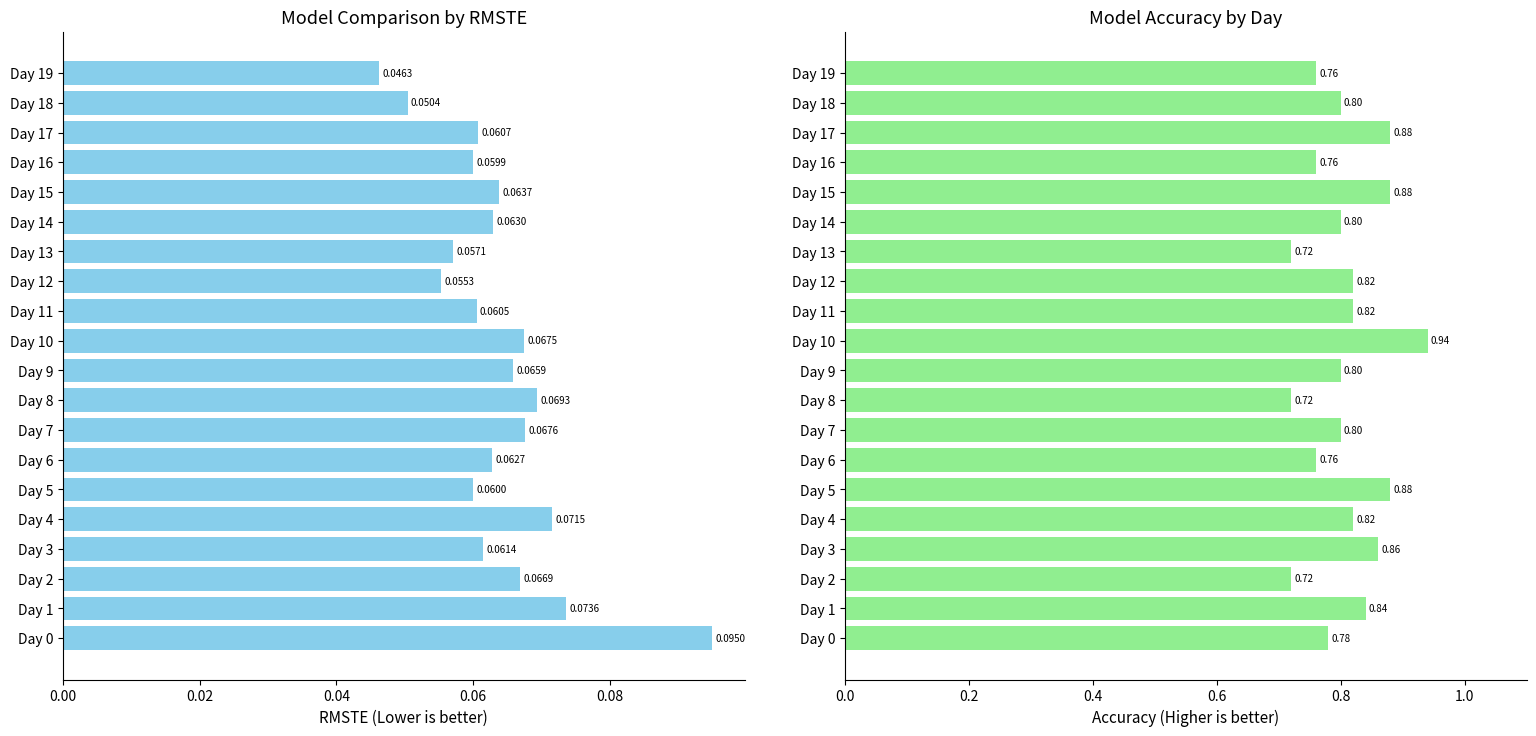

What is the value of the RMSTE bar at the 15th from the left?

0.1